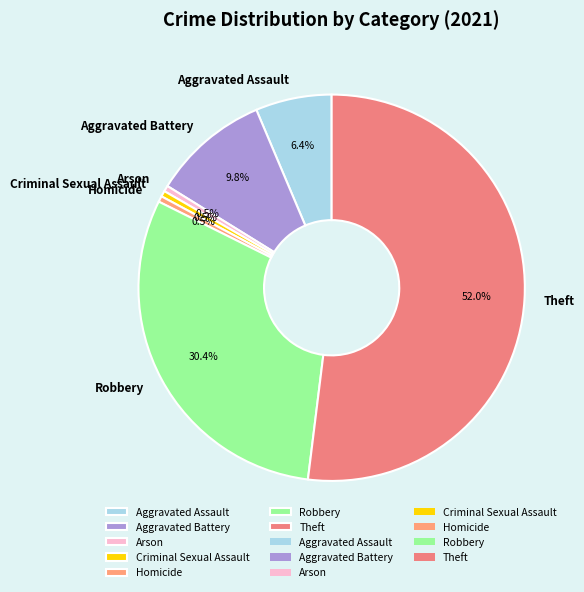

To the nearest percent, what is the difference between the largest and smallest slice percentages?

51%